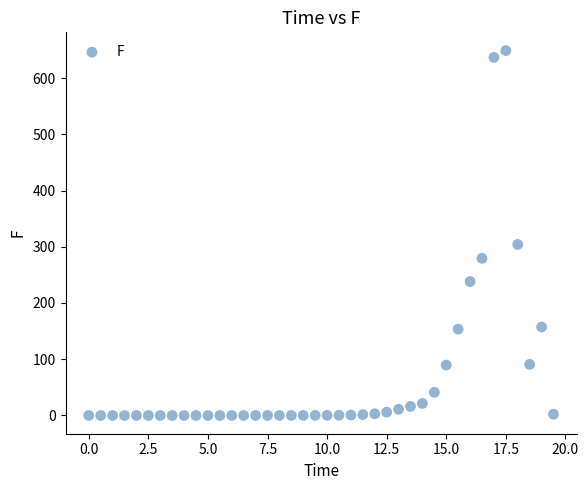

What Y value in the scatter plot is closest to 324?

304.1